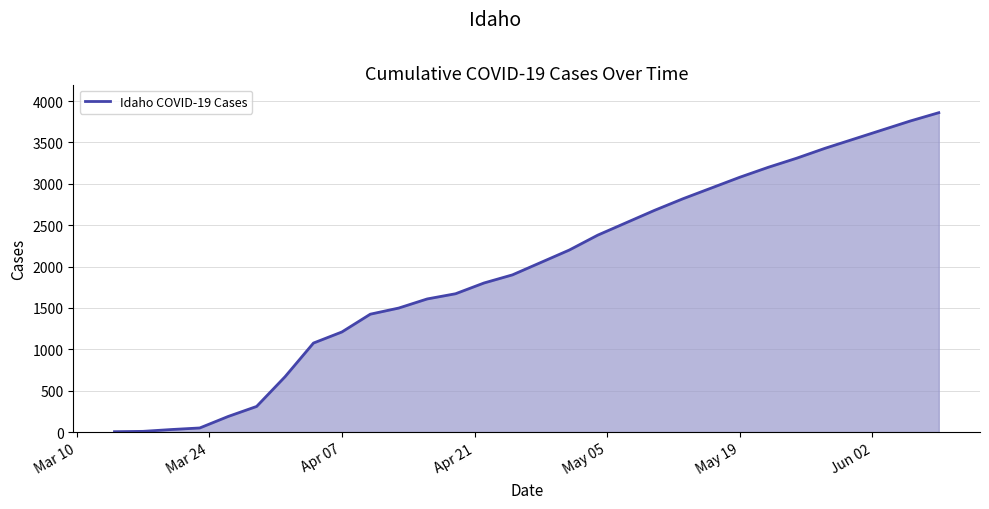

What is the maximum value shown in the chart?

3860